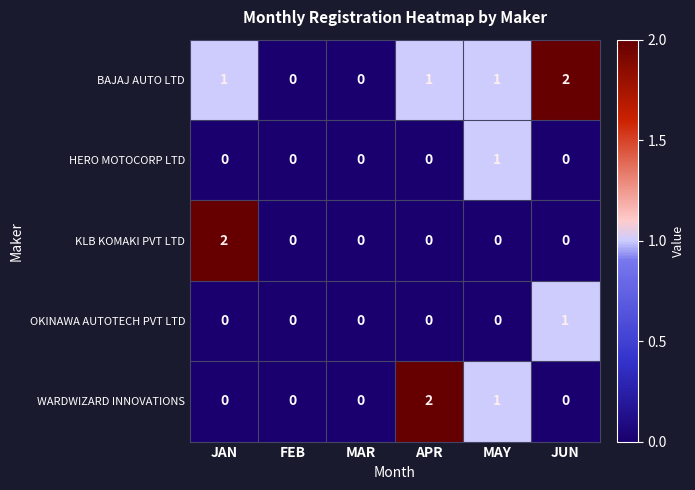

Between JAN and MAR, which series saw the biggest shift?

KLB KOMAKI PVT LTD